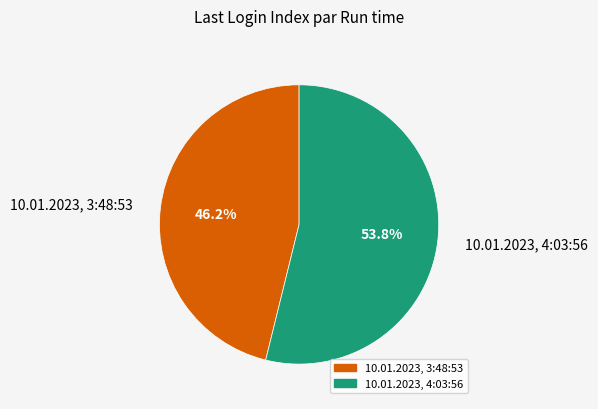

Approximately how many times larger is the value at 10.01.2023, 4:03:56 compared to 10.01.2023, 3:48:53?

1.2